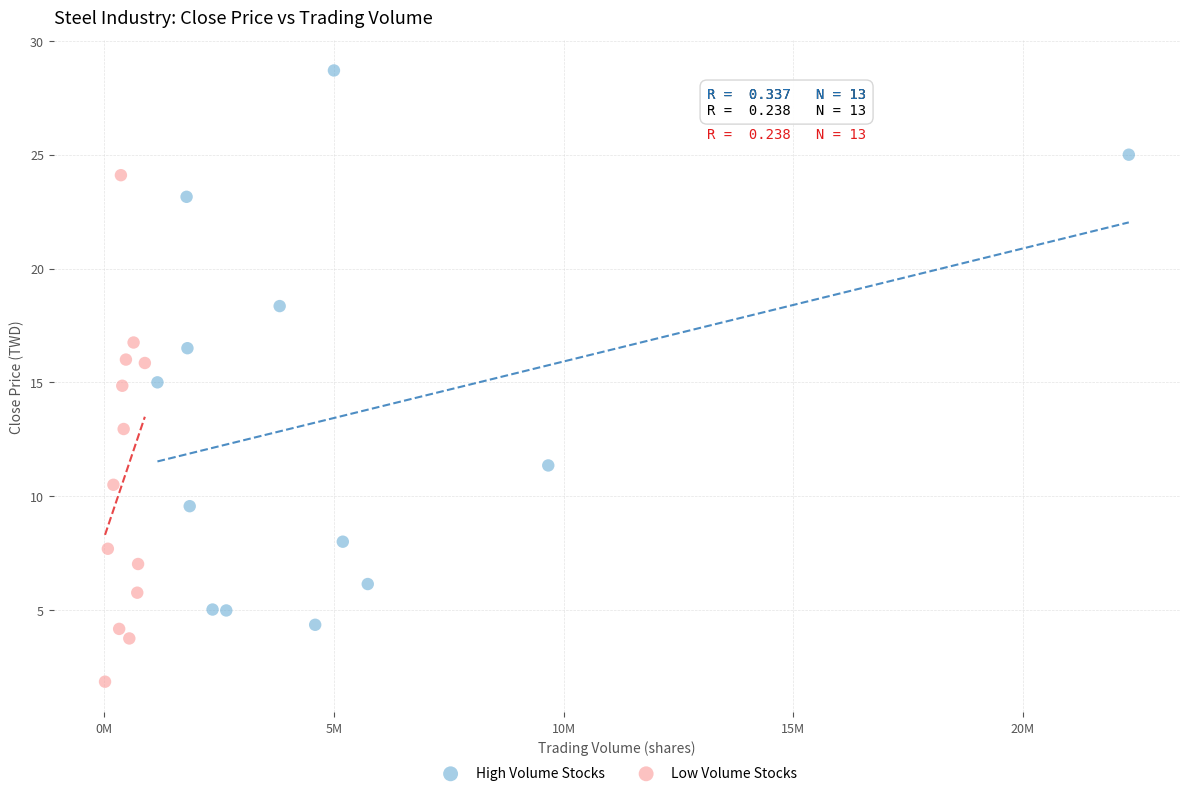

Which series reaches the maximum Y coordinate?

High Volume Stocks